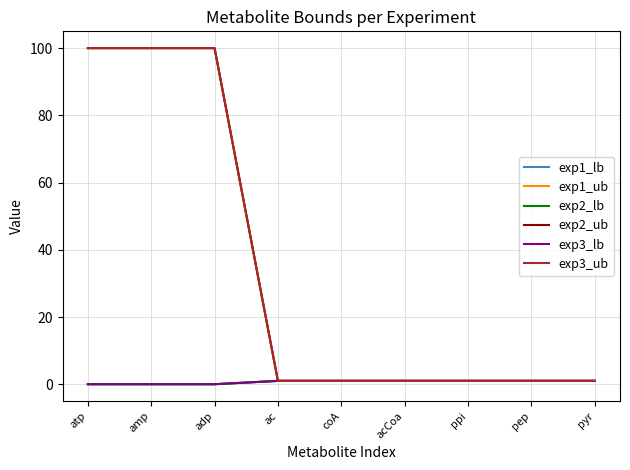

What is the difference between the maximum and minimum values in the exp3_ub series?

99.0